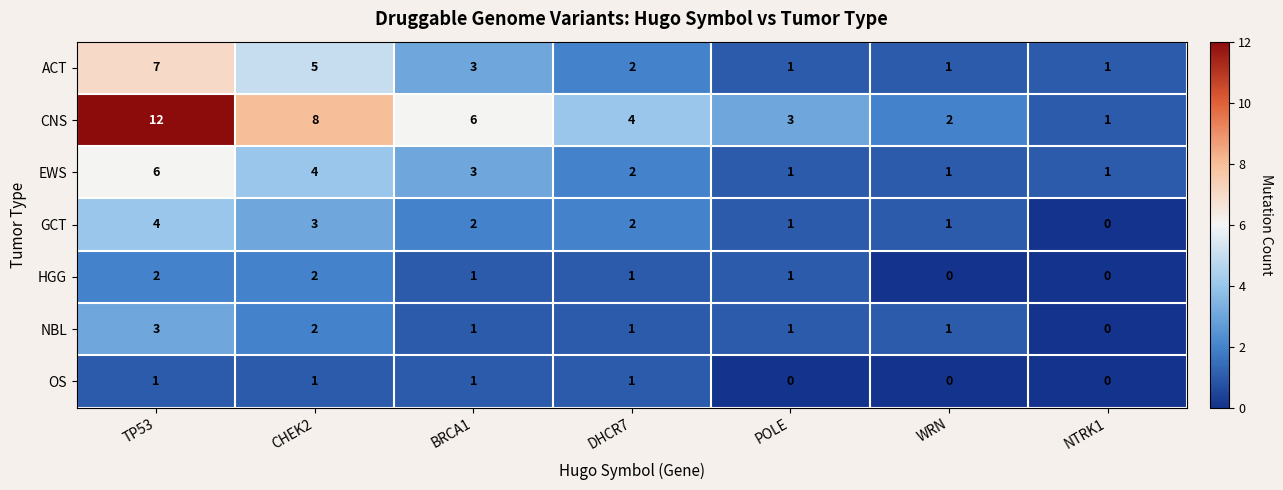

The GCT series shows 5 at CHEK2. True or false?

False